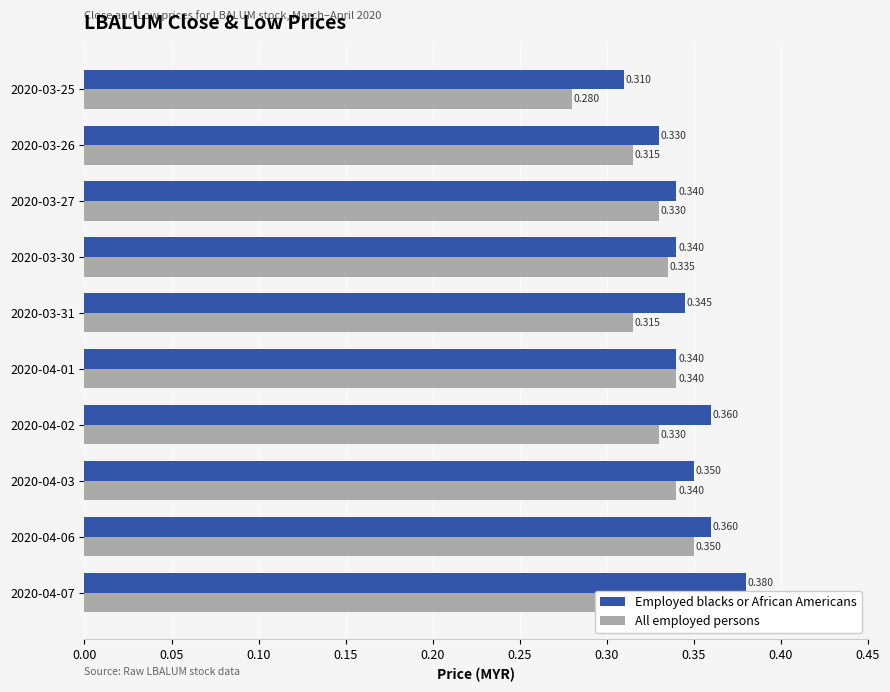

Rank the series by their average value, from lowest to highest.

All employed persons, Employed blacks or African Americans